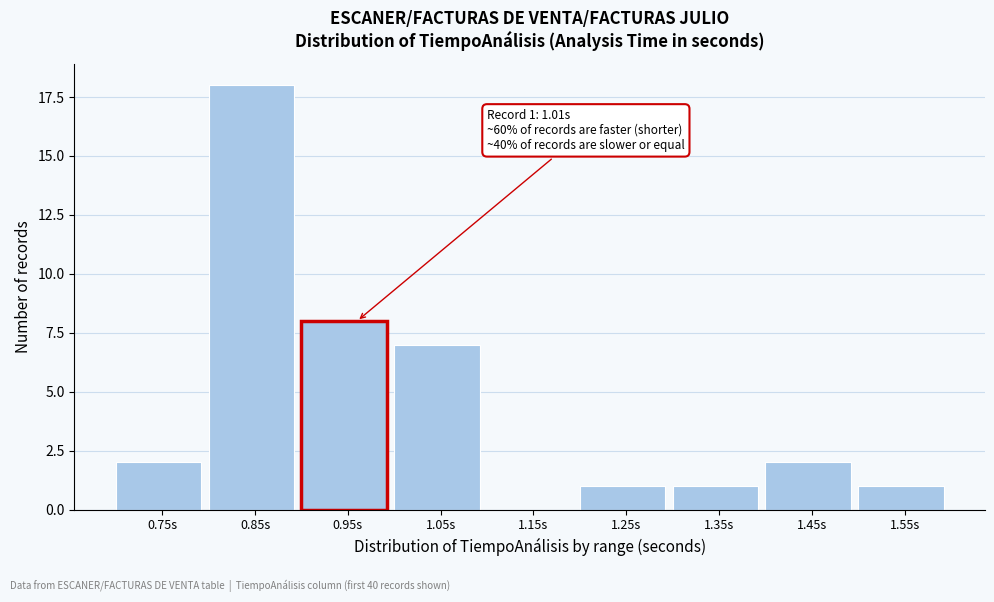

Reading left to right, transcribe all the data shown in this chart.

0.75s=2	0.85s=18	0.95s=8	1.05s=7	1.15s=0	1.25s=1	1.35s=1	1.45s=2	1.55s=1